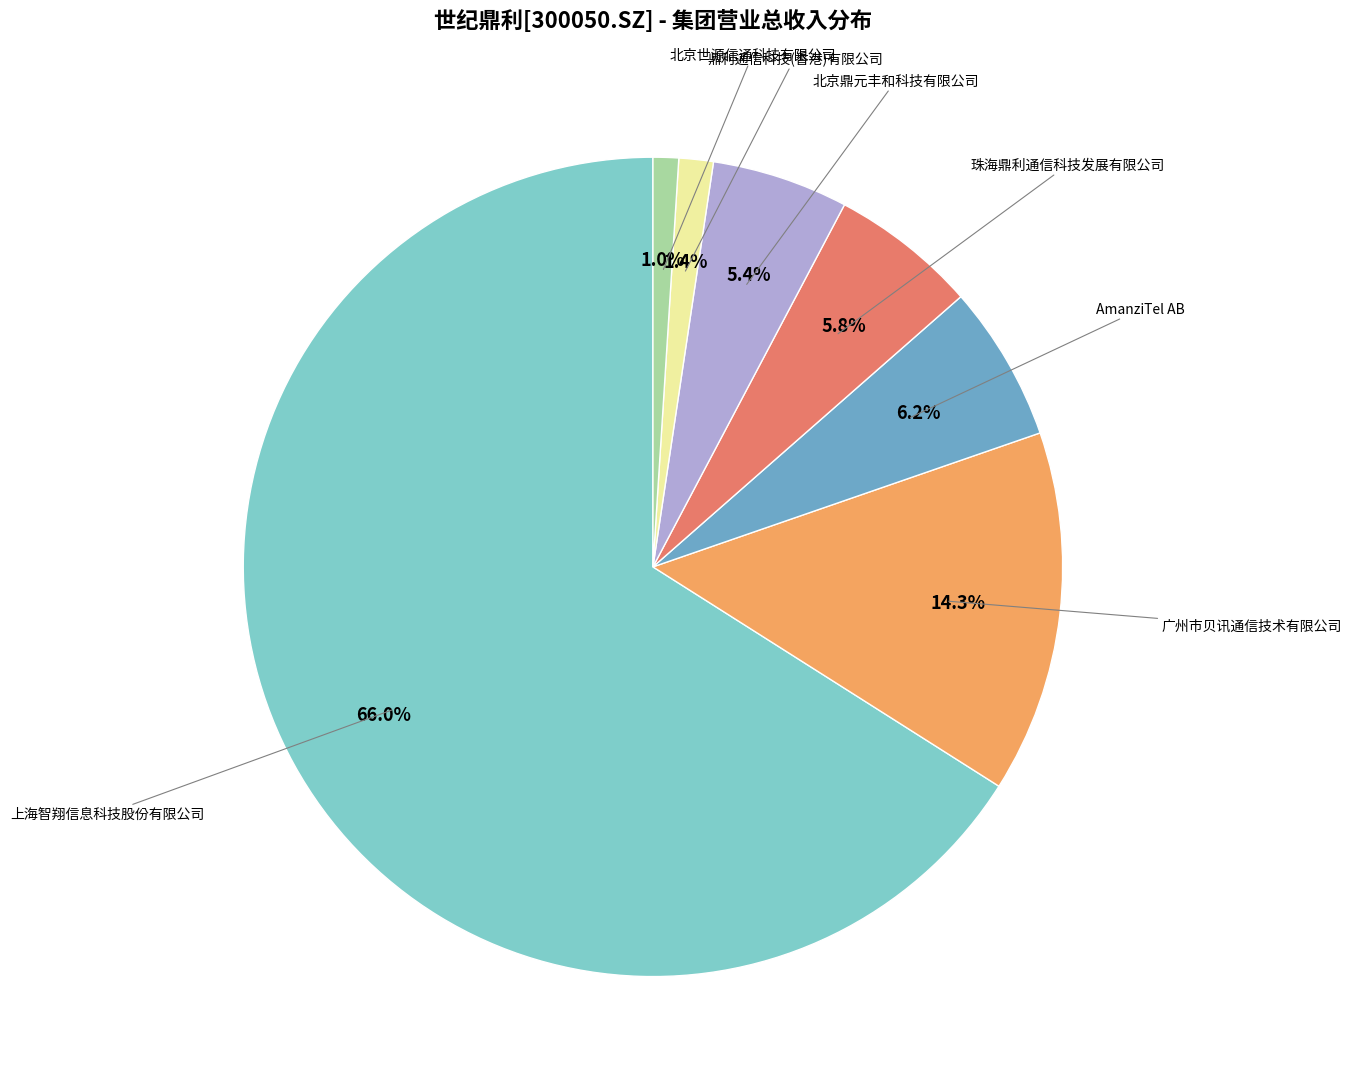

Does any single category account for the majority?

Yes